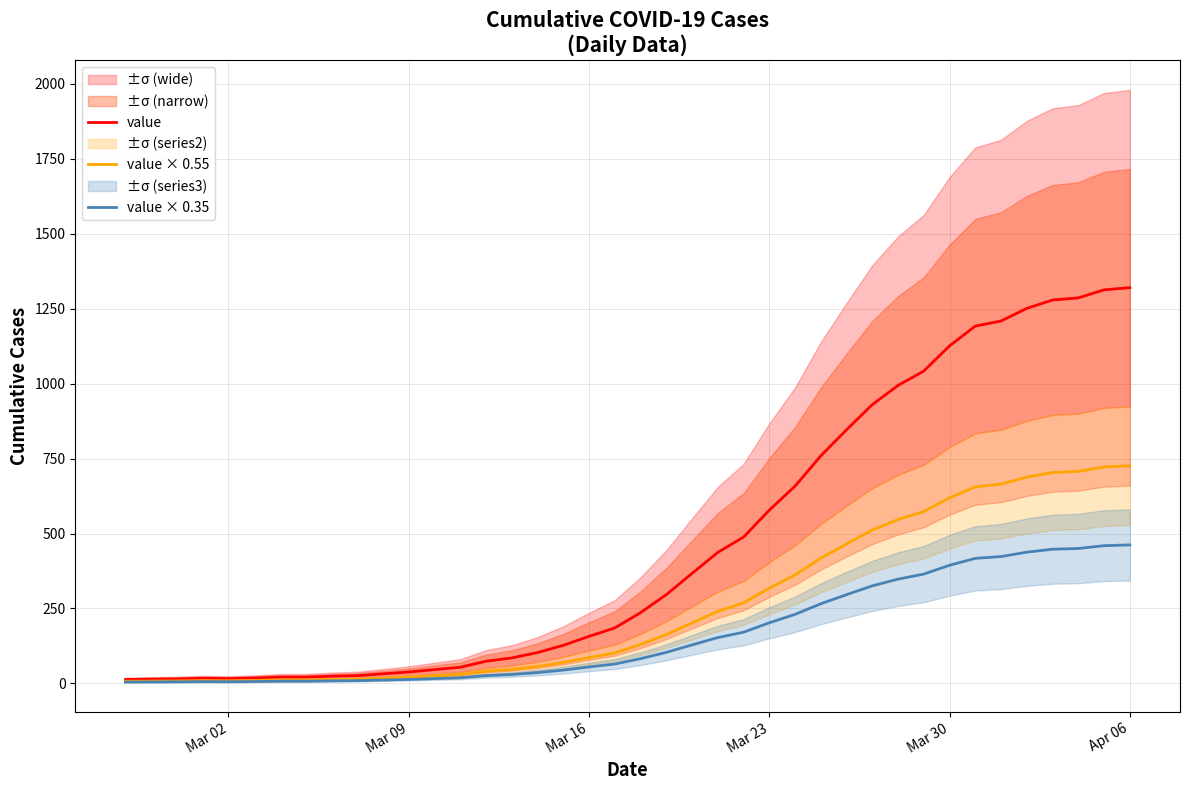

Is this an area chart (filled region under the line)?

No